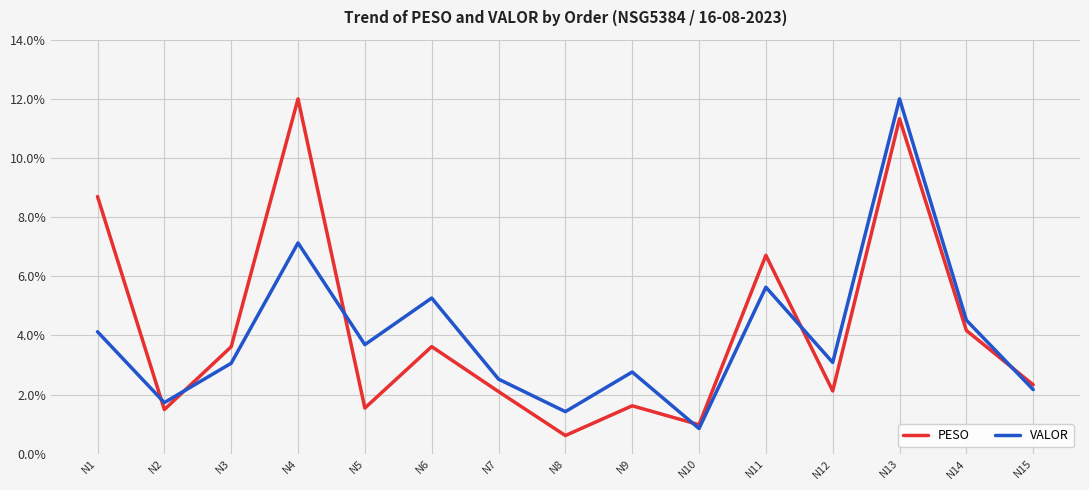

Rank the series at N6 from lowest to highest value.

PESO, VALOR